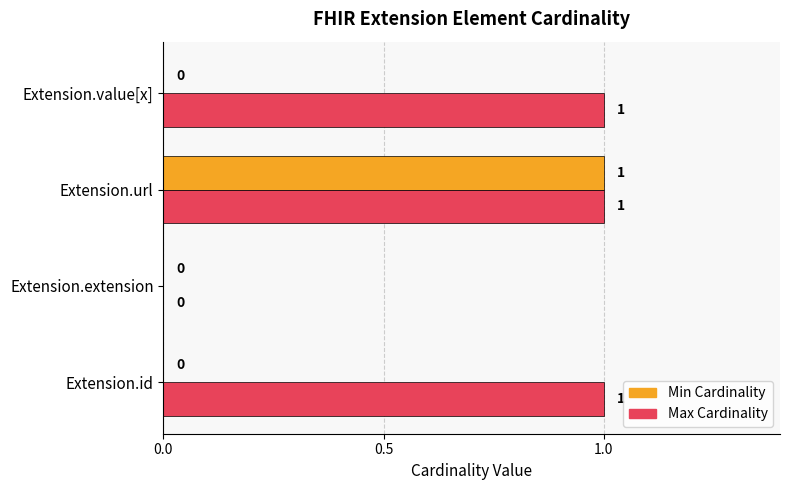

At which category is the sum across all series the highest?

Extension.url